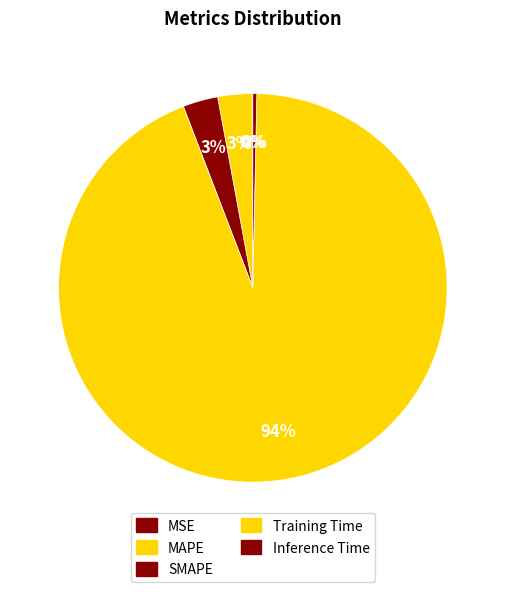

To the nearest percent, what is the difference between the MSE and Training Time slice percentages?

94%